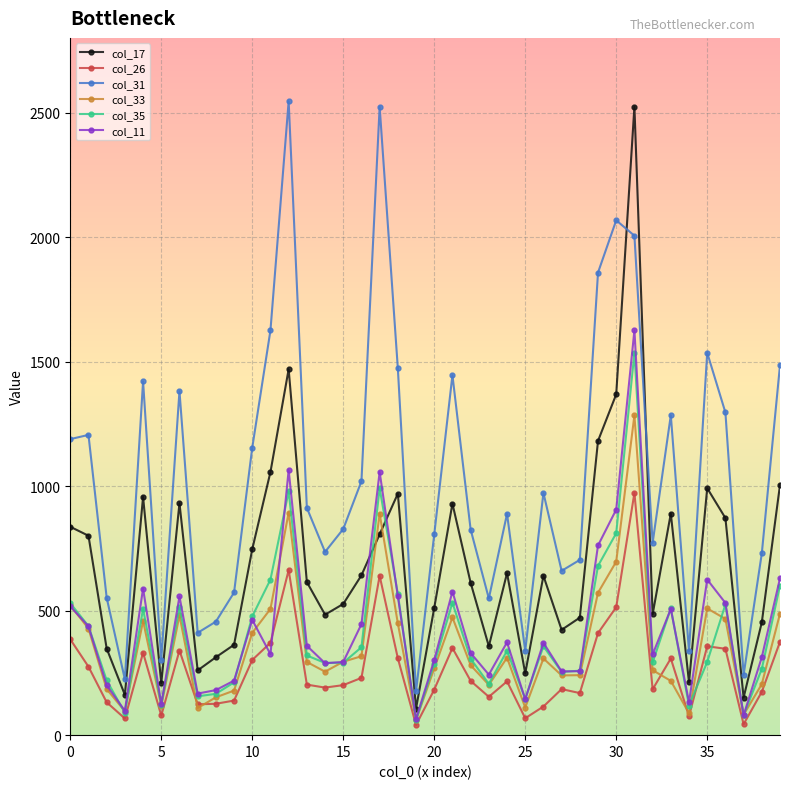

Which series has the largest range (max minus min)?

col_17